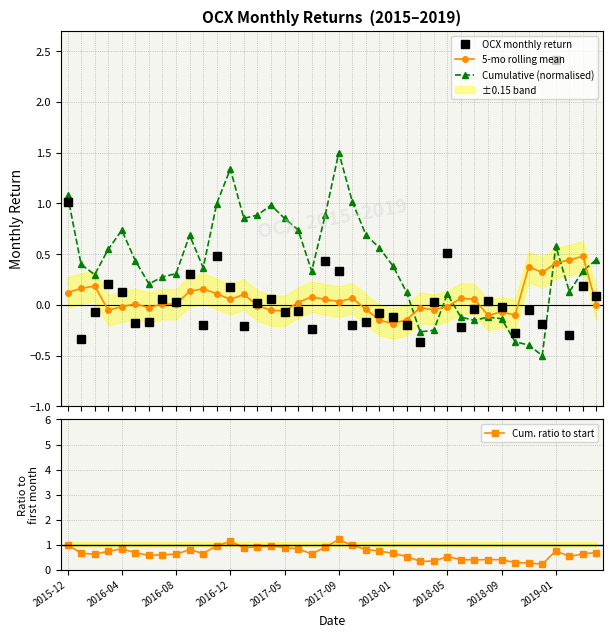

What is the maximum value for OCX monthly return?

2.4